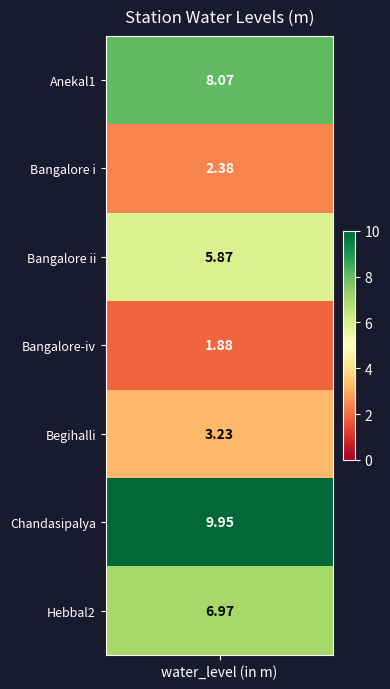

The value at Bangalore ii is 5.9. True or false?

True